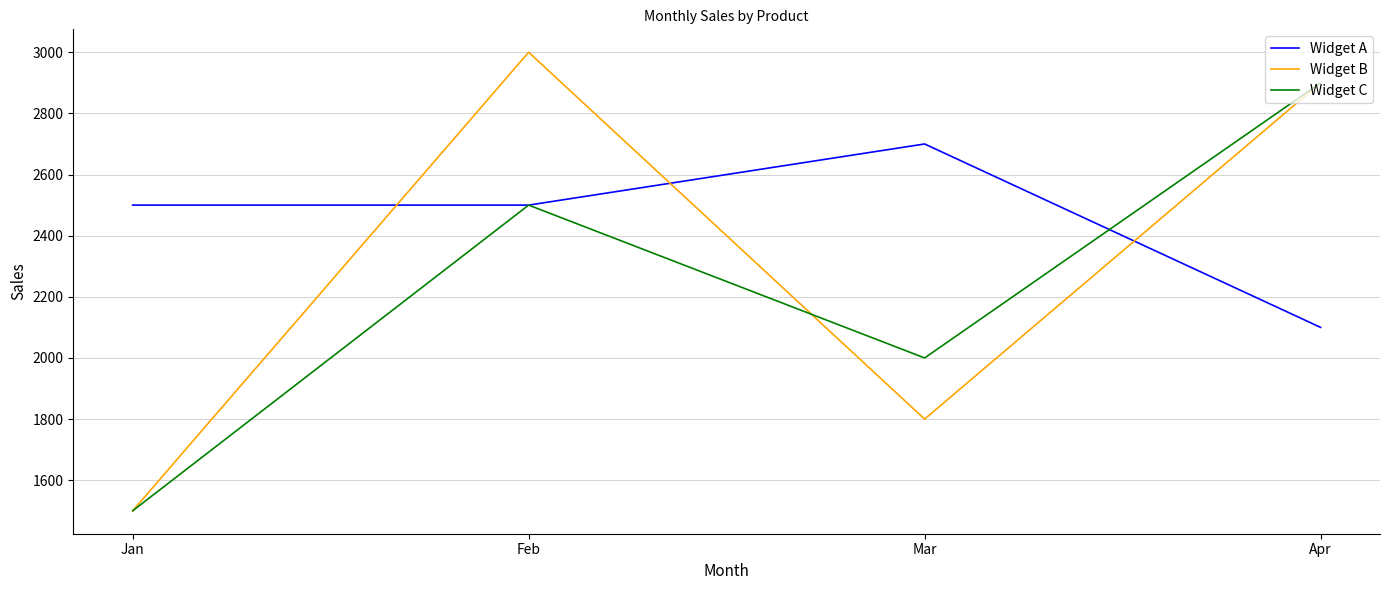

Reading left to right, transcribe all the data shown in this chart.

Widget A: Jan=2500	Feb=2500	Mar=2700	Apr=2100
Widget B: Jan=1500	Feb=3000	Mar=1800	Apr=2900
Widget C: Jan=1500	Feb=2500	Mar=2000	Apr=2900